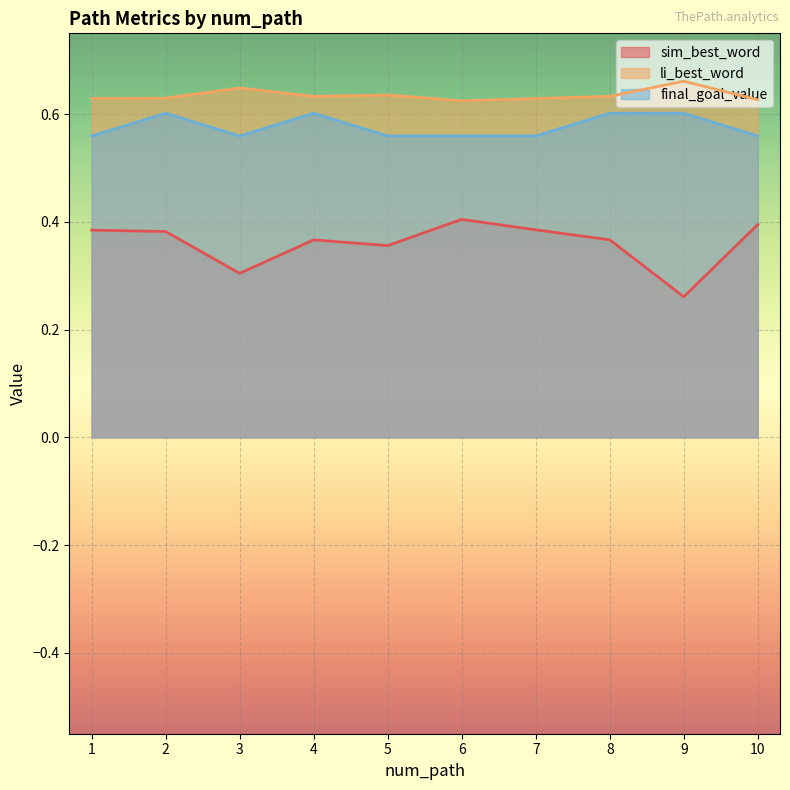

What is the smallest value displayed?

0.3